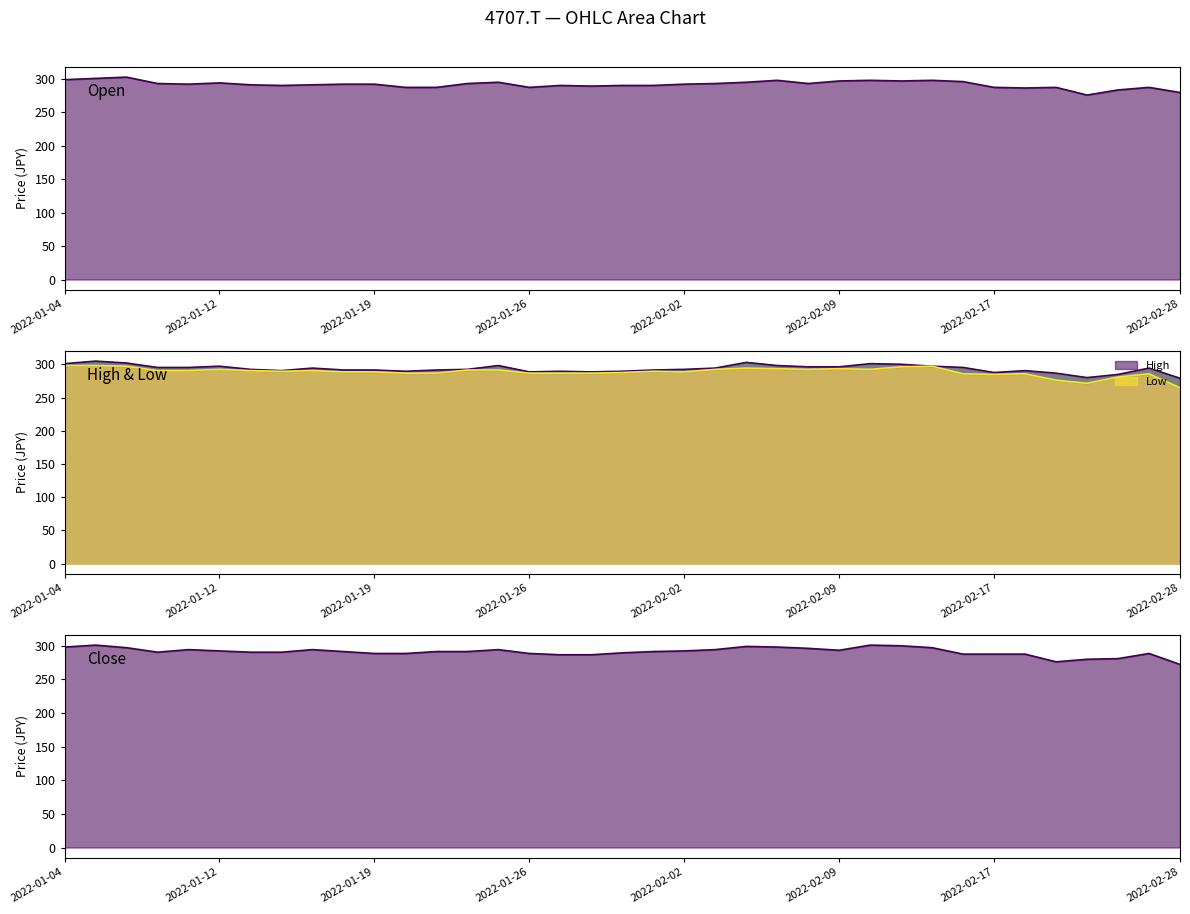

The value of High at 2022-01-17 is 294.4. True or false?

True